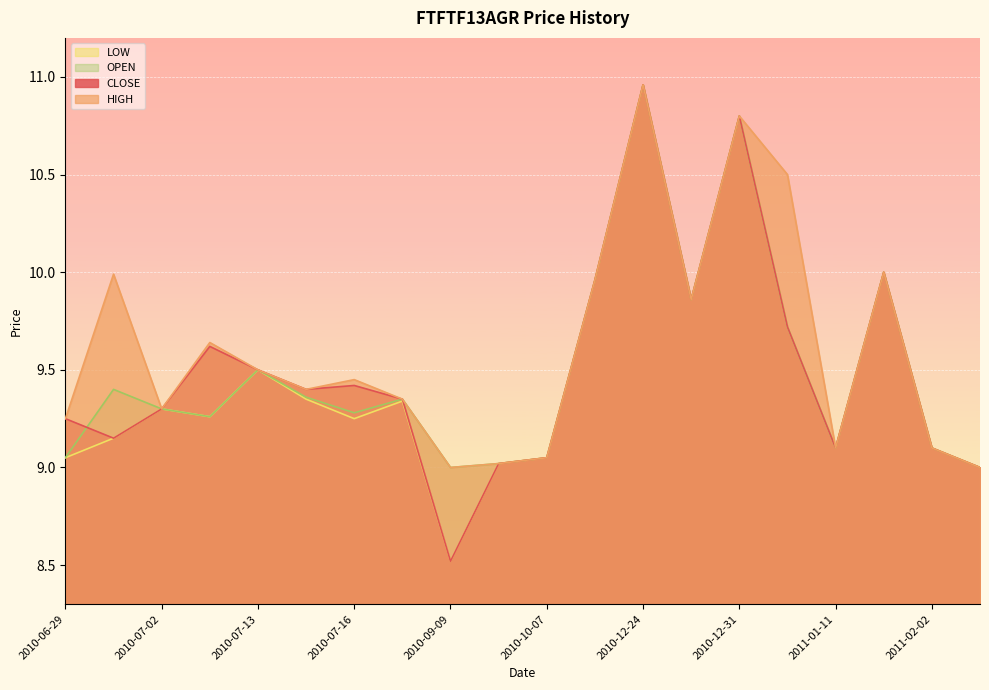

At 2011-01-28, list the series in order from smallest to largest.

CLOSE, HIGH, LOW, OPEN